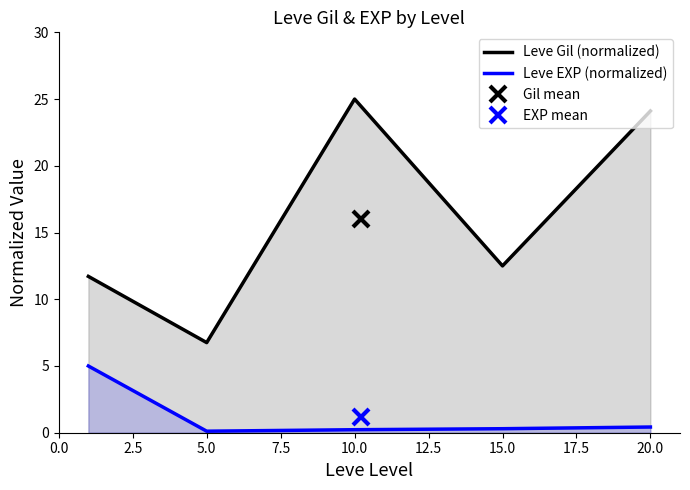

True or false: Leve EXP (normalized) and Leve Gil (normalized) intersect in this chart.

False